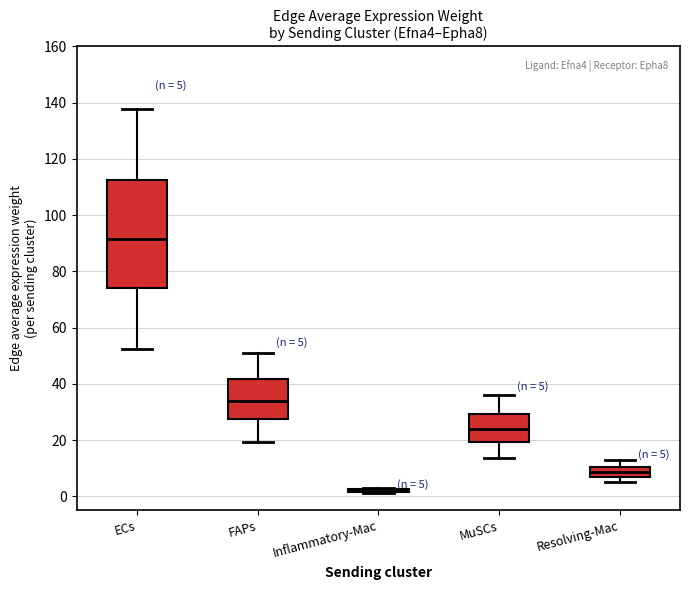

Which box is the tallest, from its lower edge to its upper edge?

ECs